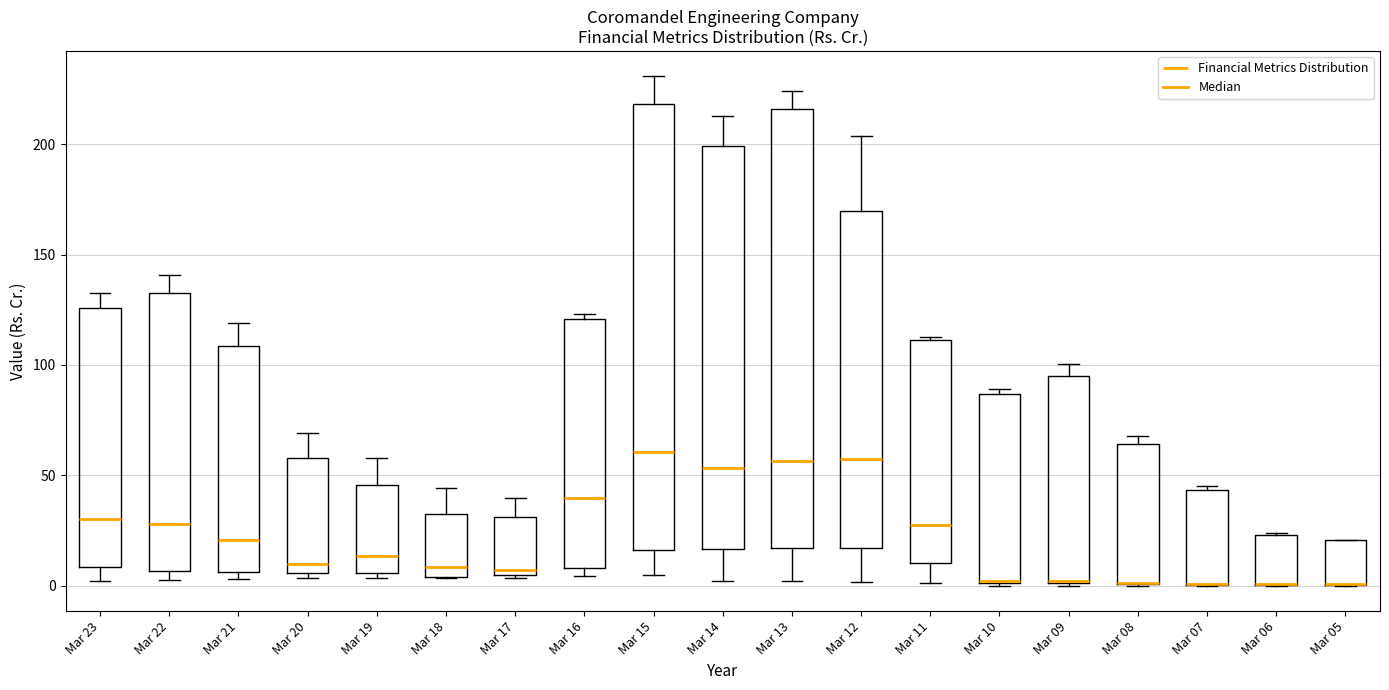

Where is the lower edge of the box for Mar 21 on the y-axis? The values are not printed on the chart, so give them approximately, as read against the axis.

5